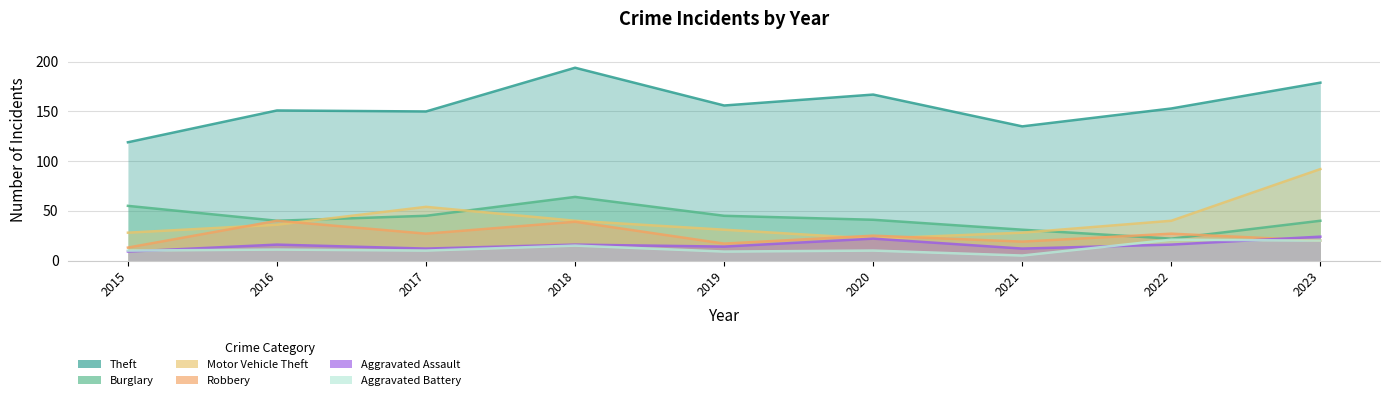

The value of Robbery at 2019 is 17. True or false?

True